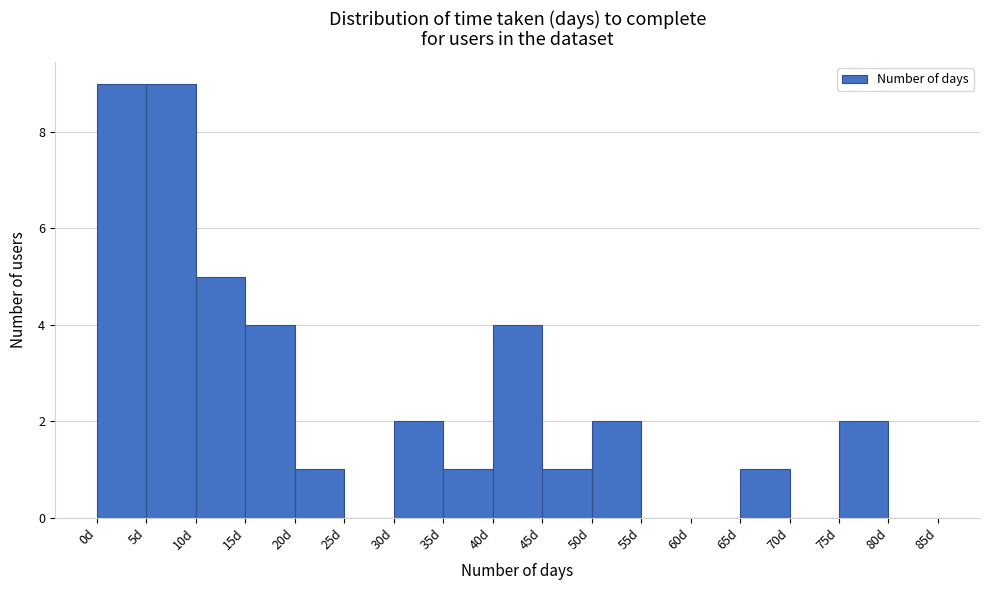

Reading left to right, list every bar in this chart as the range it spans on the x-axis followed by its height. The values are not printed on the chart, so give them approximately, as read against the axis.

0 to 5: 9
5 to 10: 9
10 to 15: 5
15 to 20: 4
20 to 25: 1
25 to 30: 0
30 to 35: 2
35 to 40: 1
40 to 45: 4
45 to 50: 1
50 to 55: 2
55 to 60: 0
60 to 65: 0
65 to 70: 1
70 to 75: 0
75 to 80: 2
80 to 85: 0